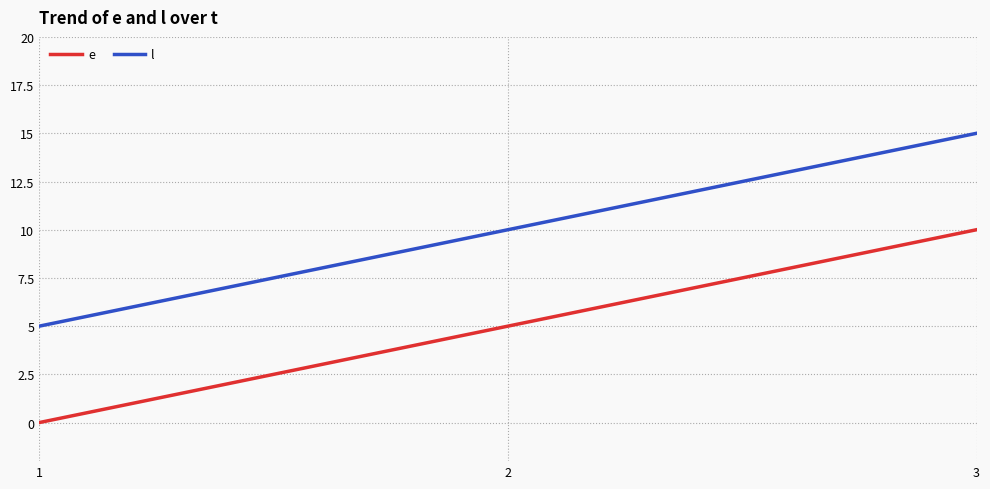

What is the total value across all series at 3?

25